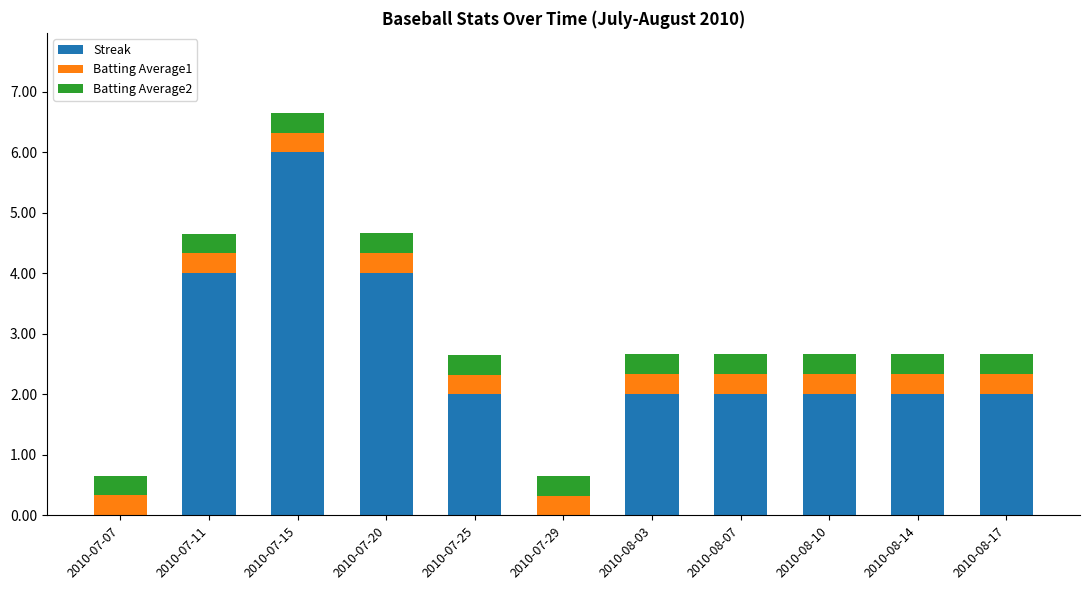

At which category is the sum across all series the highest?

2010-07-15